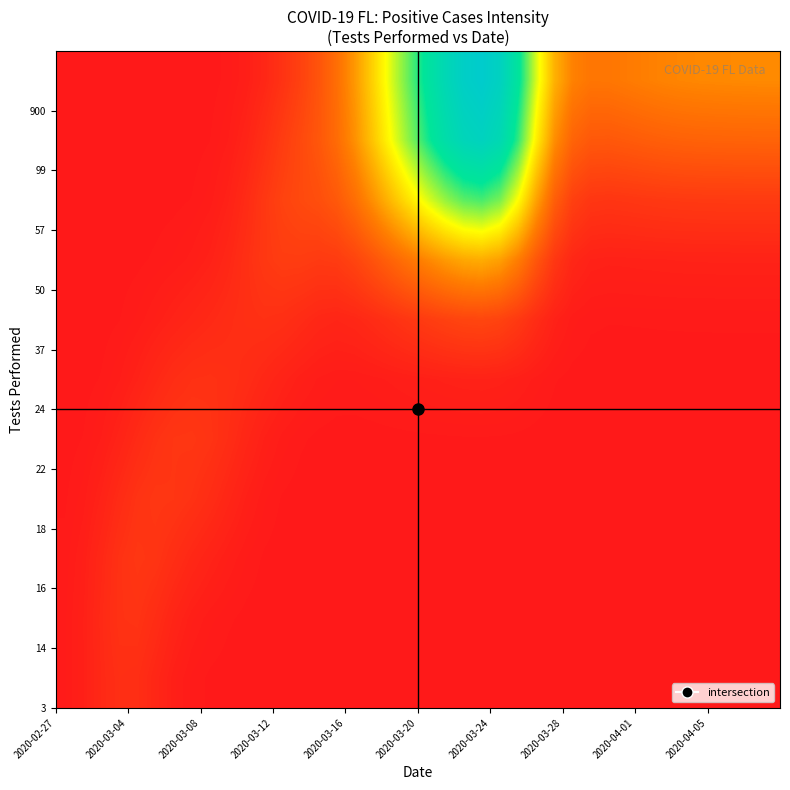

Which category has the highest value across all series?

23